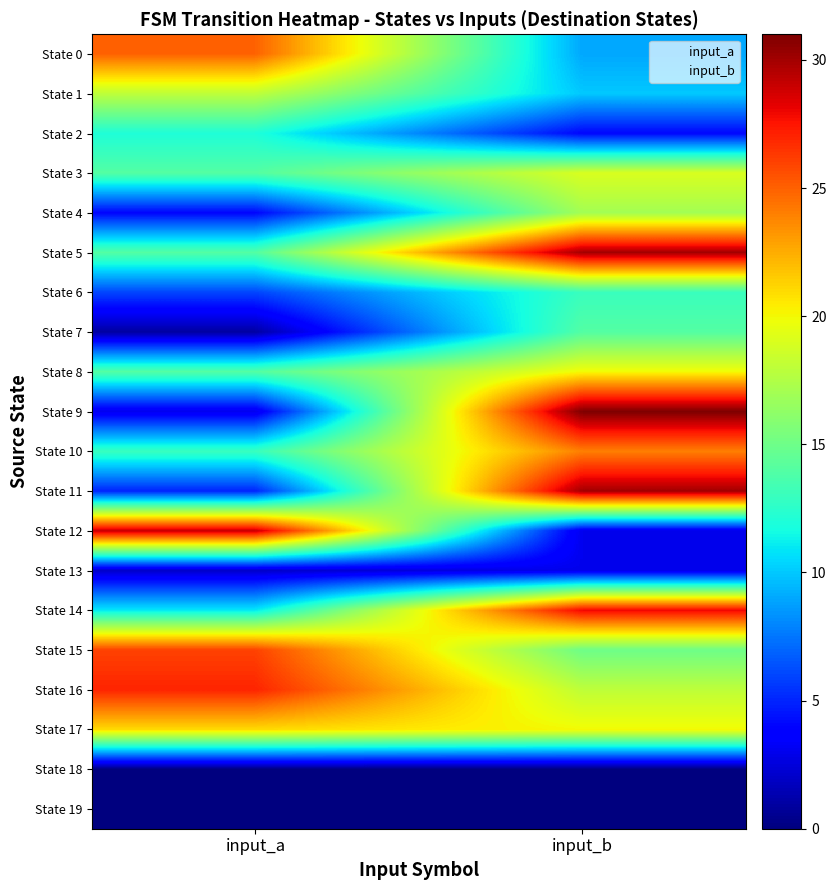

Is it true that State 9 equals 3 at input_a?

True